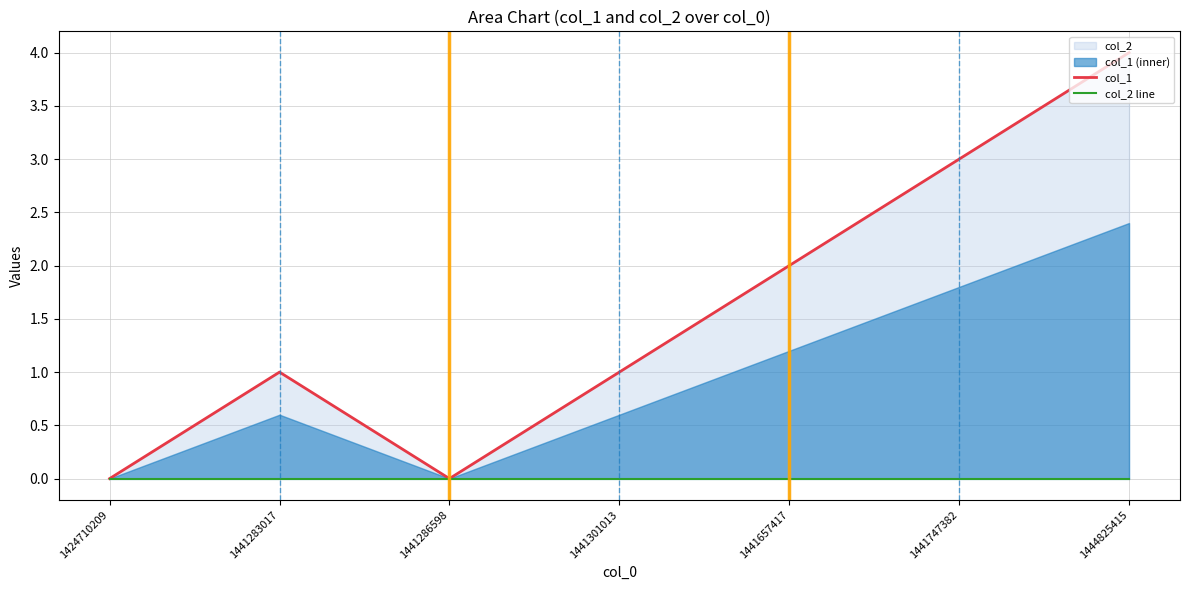

Reading left to right, extract all data points from this chart.

col_1: 0	1	0	1	2	3	4
col_2 line: 0	0	0	0	0	0	0